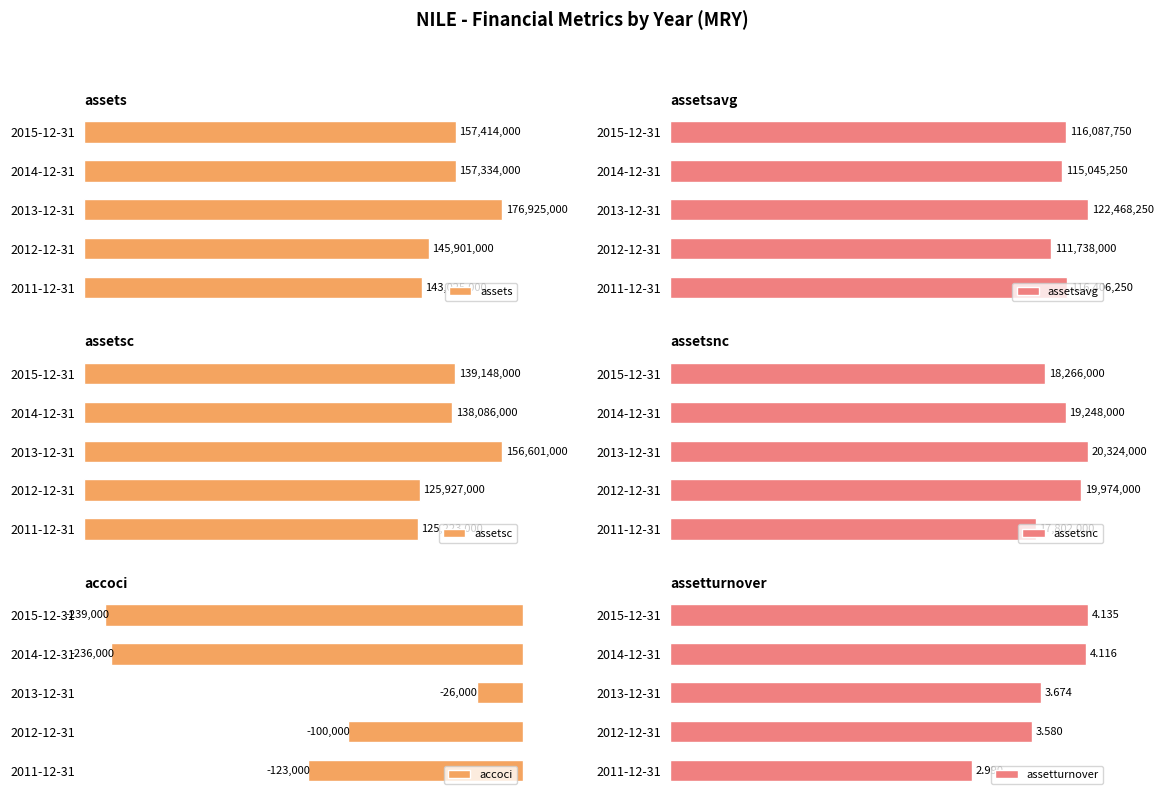

How many bars are there in total?

30